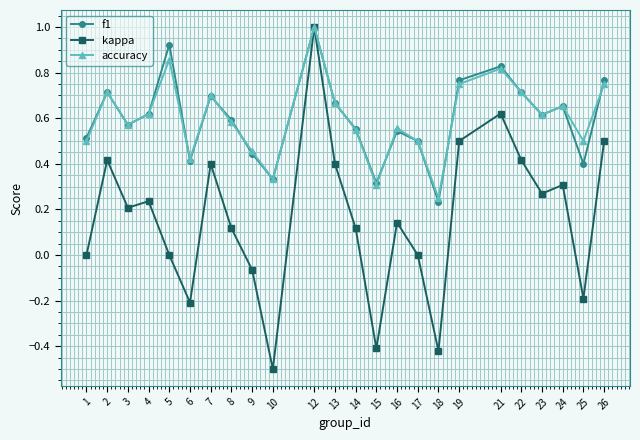

The kappa series shows -0.4 at 18. True or false?

True